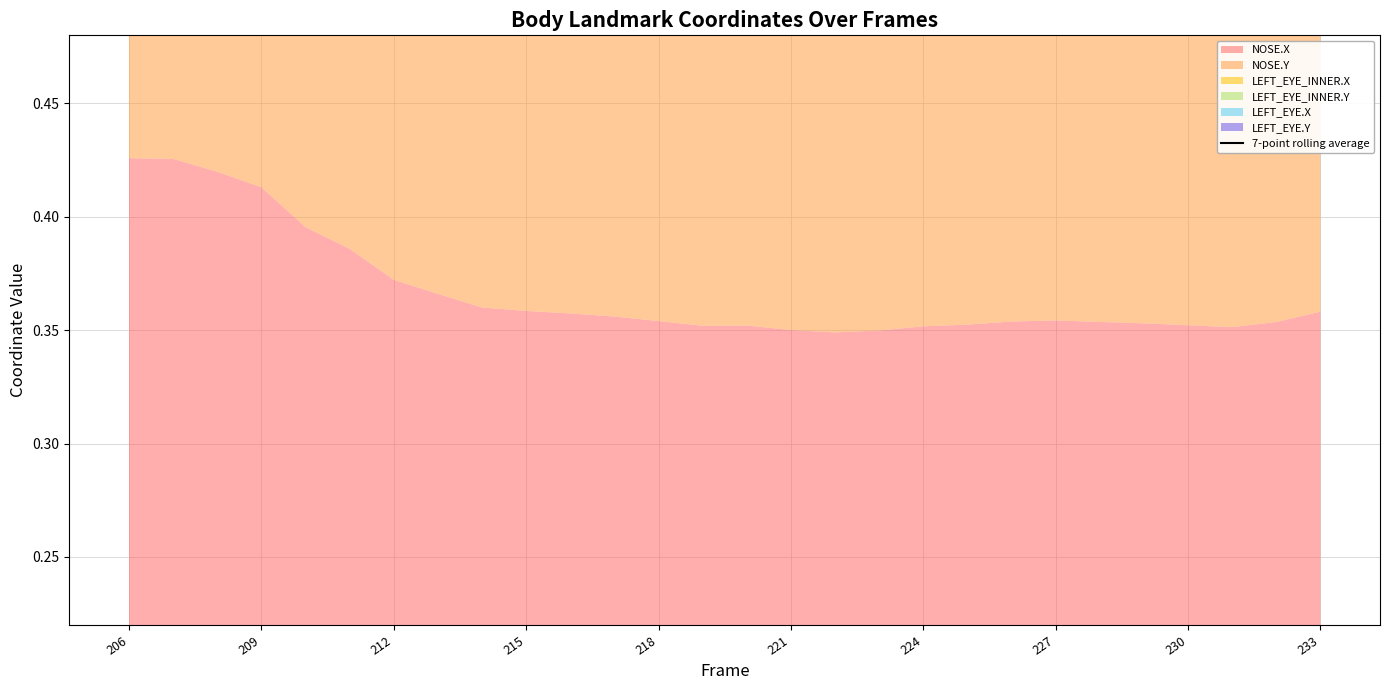

Reading left to right, list all the values displayed in this chart.

1.2	1.5	1.7	2.0	2.0	1.9	1.9	1.9	1.8	1.8	1.8	1.8	1.8	1.8	1.8	1.8	1.8	1.8	1.8	1.8	1.8	1.8	1.8	1.8	1.8	1.5	1.3	1.0